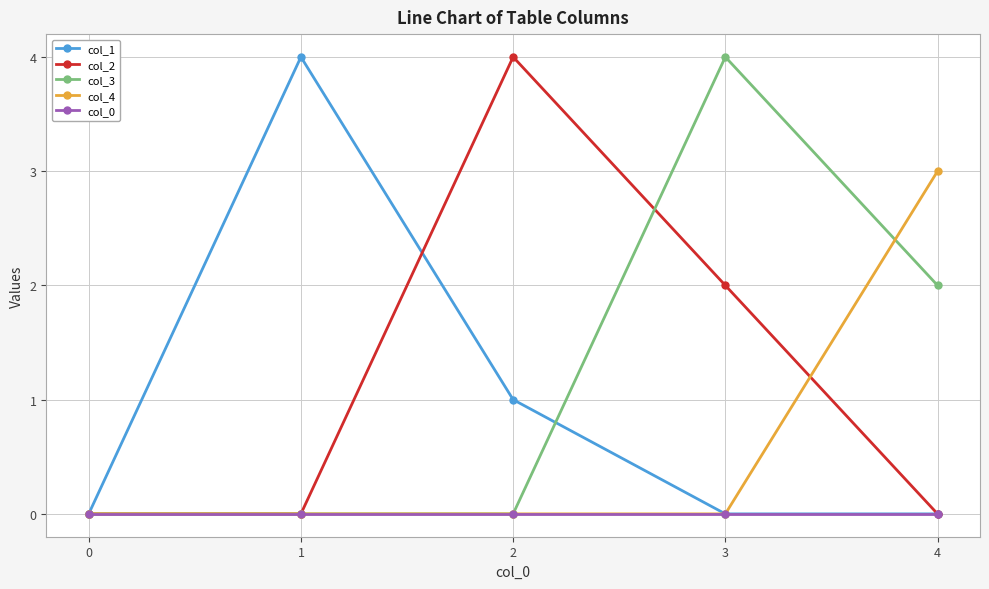

How many series are shown in this chart?

5